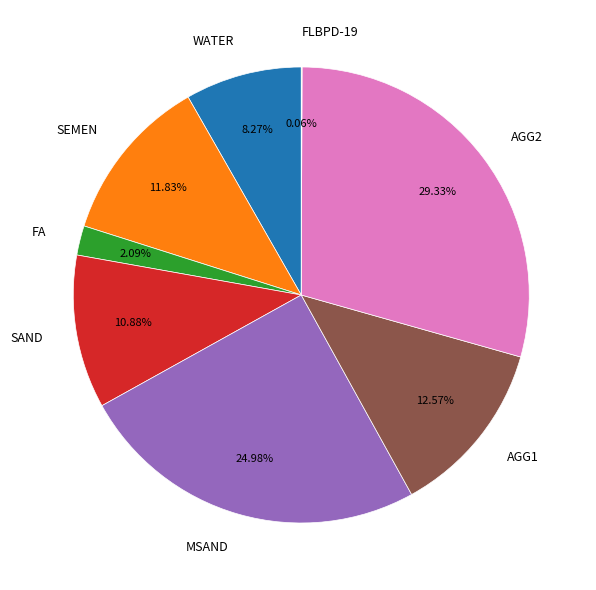

What percentage is the SAND slice, to the nearest percent?

11%